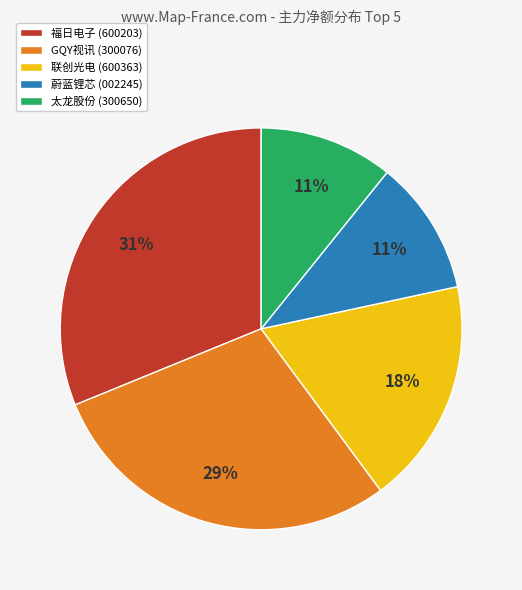

Count the number of slices in the pie.

5